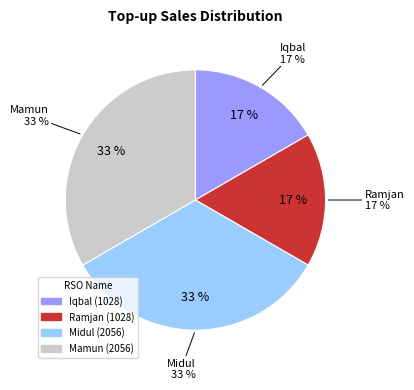

Is Midul the majority of the pie?

No